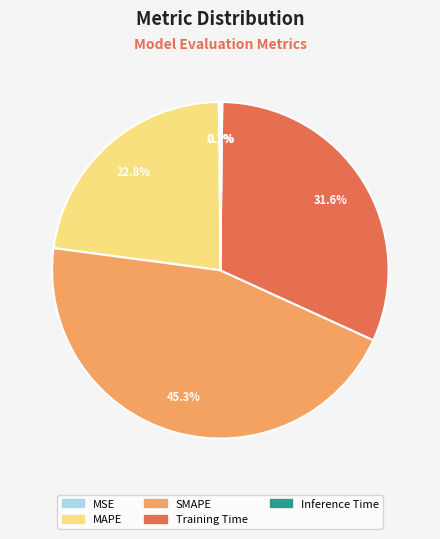

Does any single category account for the majority?

No